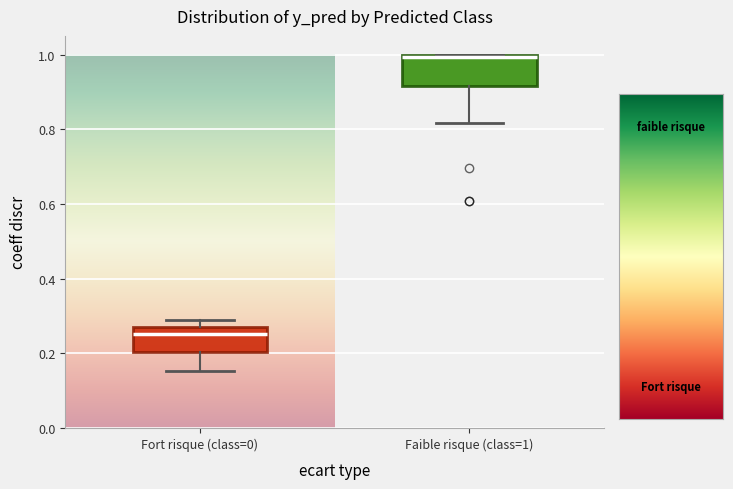

Which box has the lowest median line?

Fort risque (class=0)